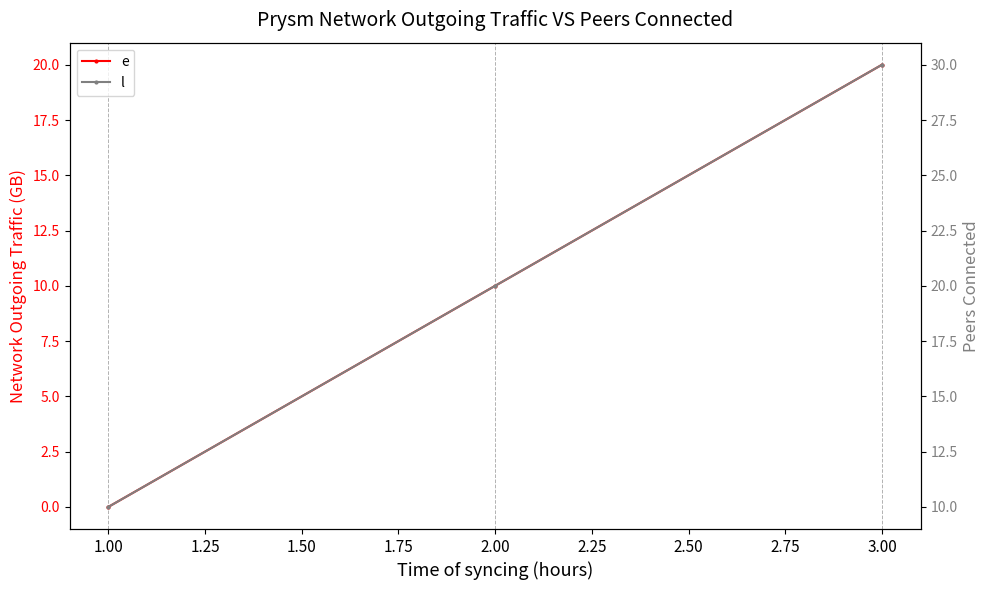

How many categories are shown in the chart?

3